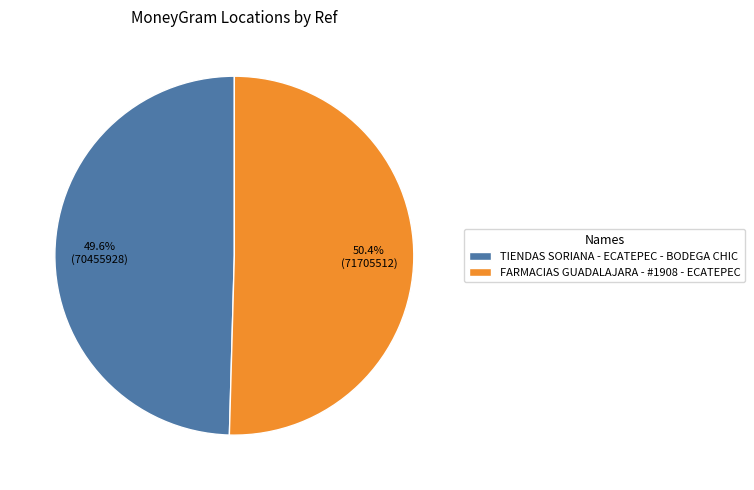

Between FARMACIAS GUADALAJARA - #1908 - ECATEPEC and TIENDAS SORIANA - ECATEPEC - BODEGA CHIC, which is larger?

FARMACIAS GUADALAJARA - #1908 - ECATEPEC